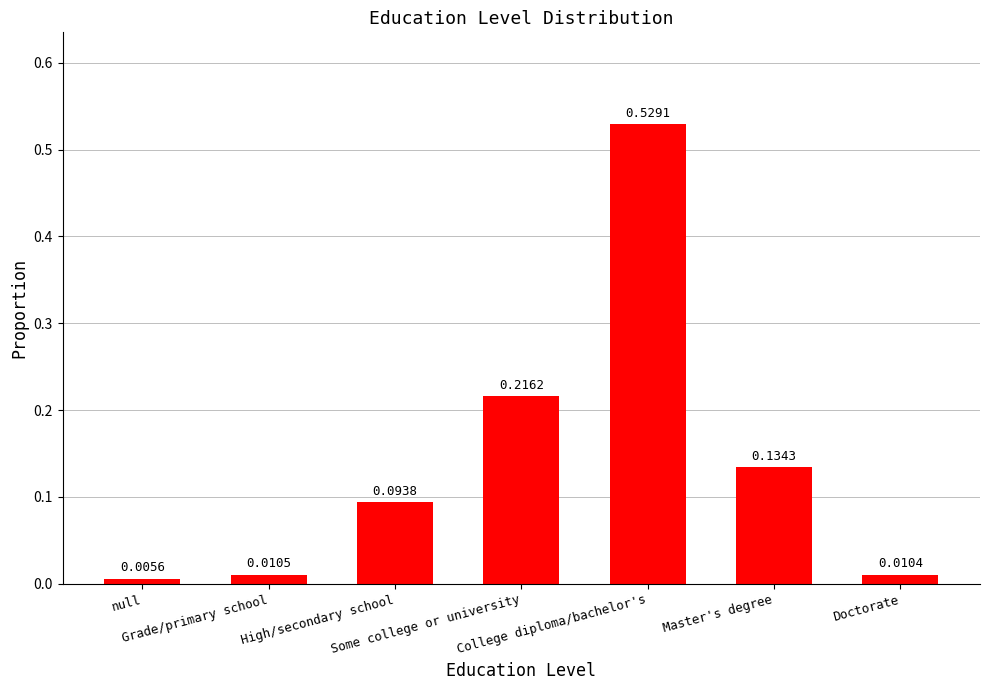

List the labels in order of value, largest first.

College diploma/bachelor's, Some college or university, Master's degree, High/secondary school, Grade/primary school, Doctorate, null